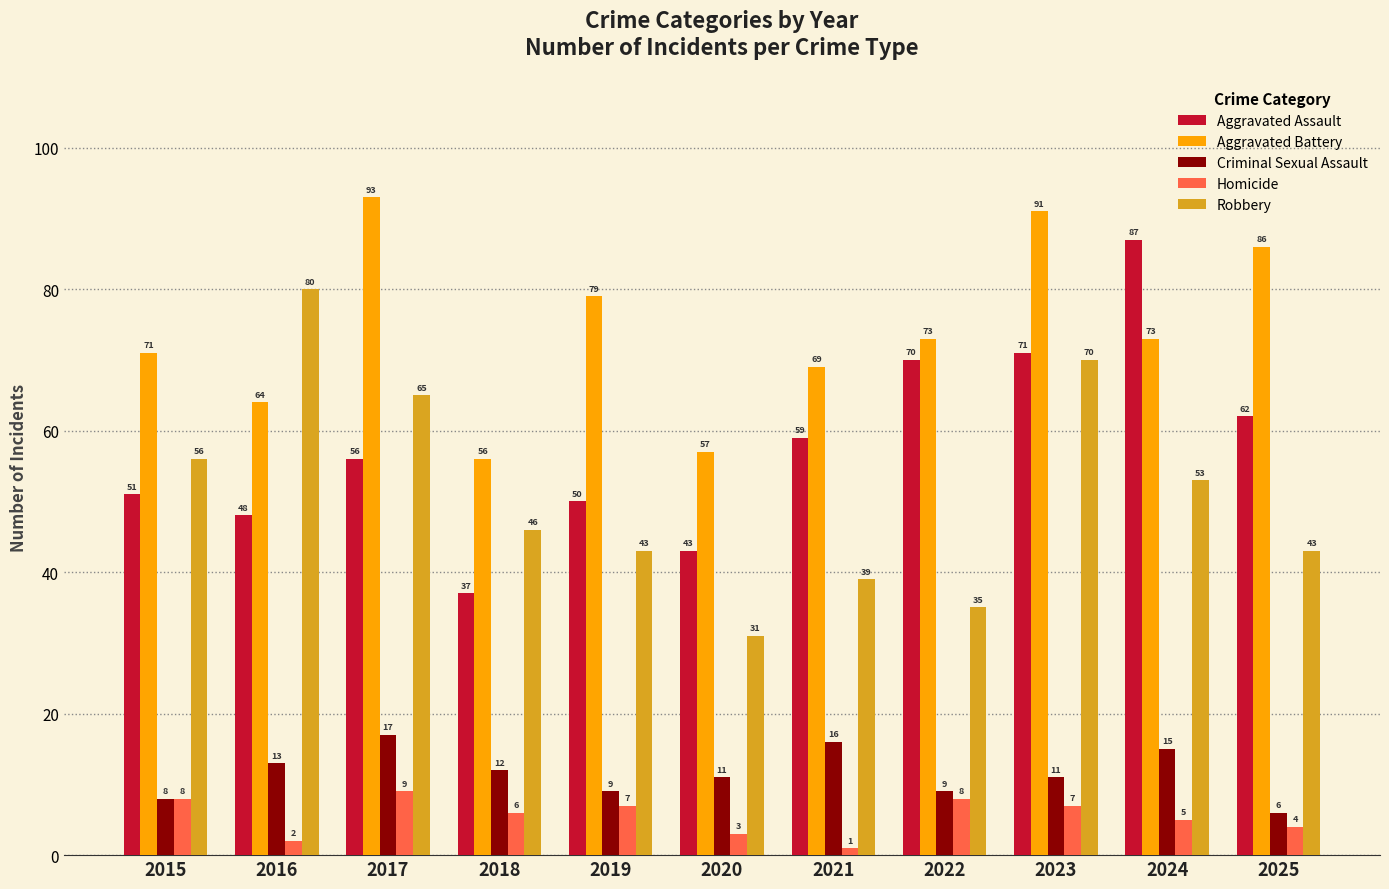

What is the smallest value displayed?

1